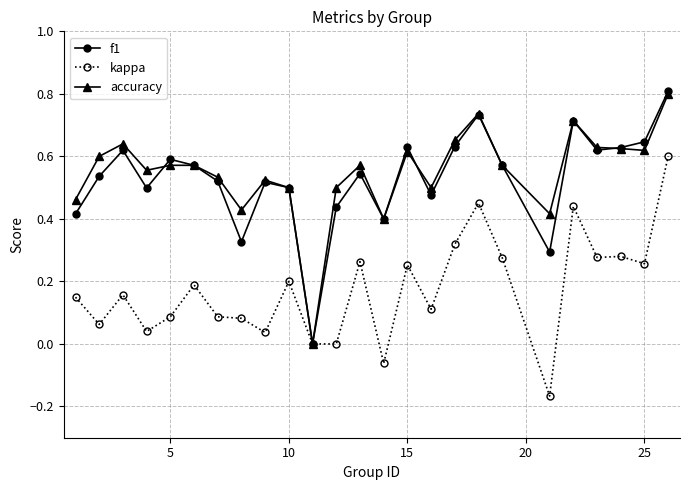

True or false: kappa has more than 2 points higher than both neighbors.

True